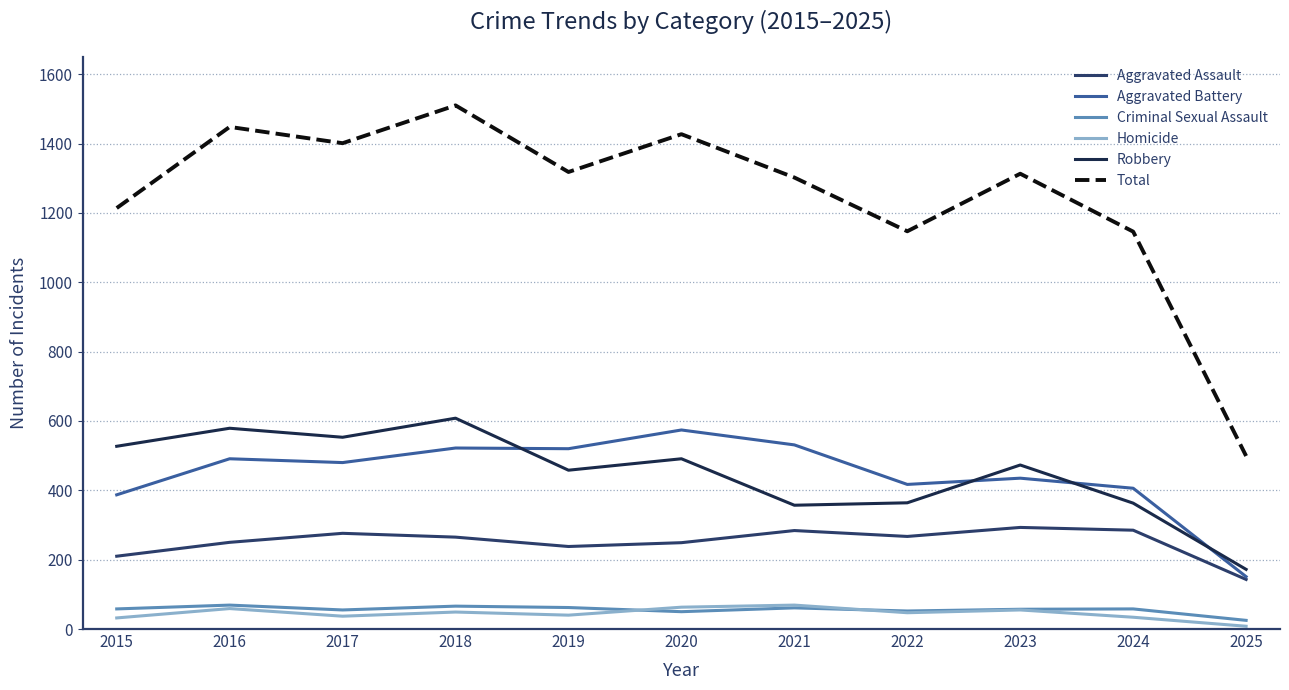

The Homicide series shows 8 at 2025. True or false?

True